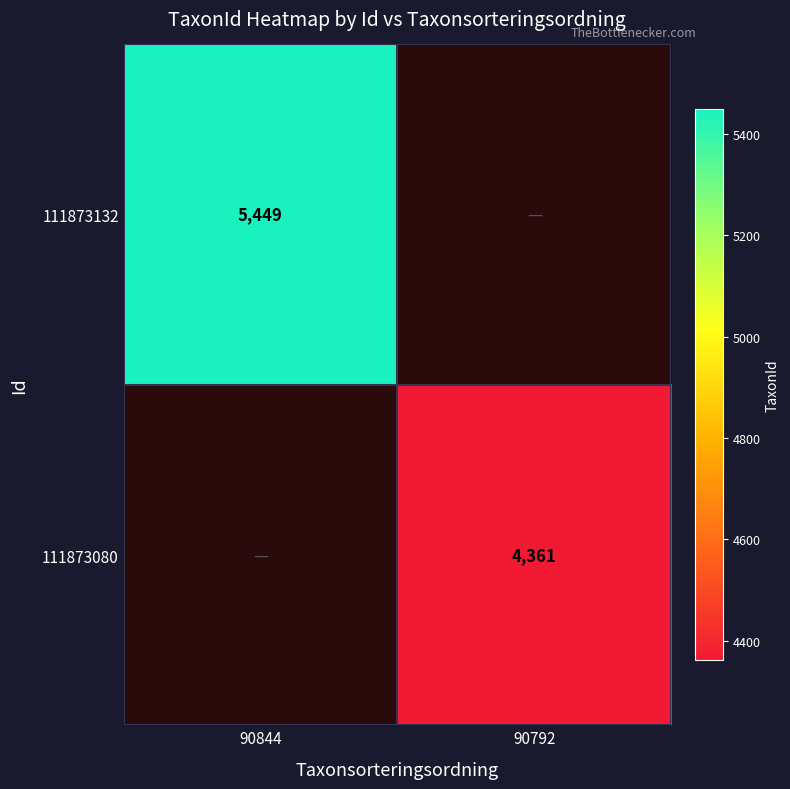

Is it true that 111873080 equals 4361 at 90792?

True